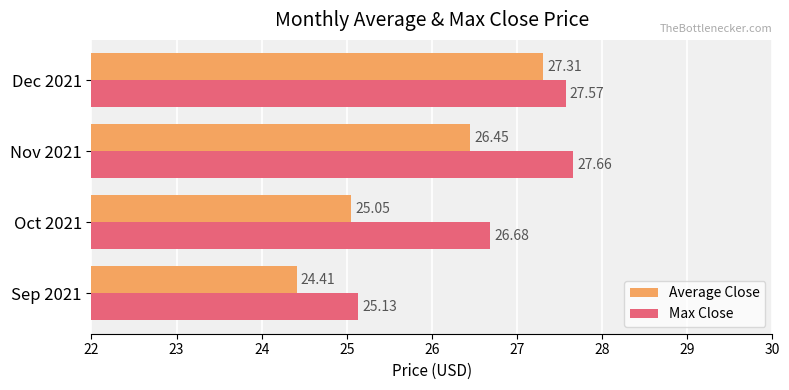

What is the average value of the Average Close series?

25.8